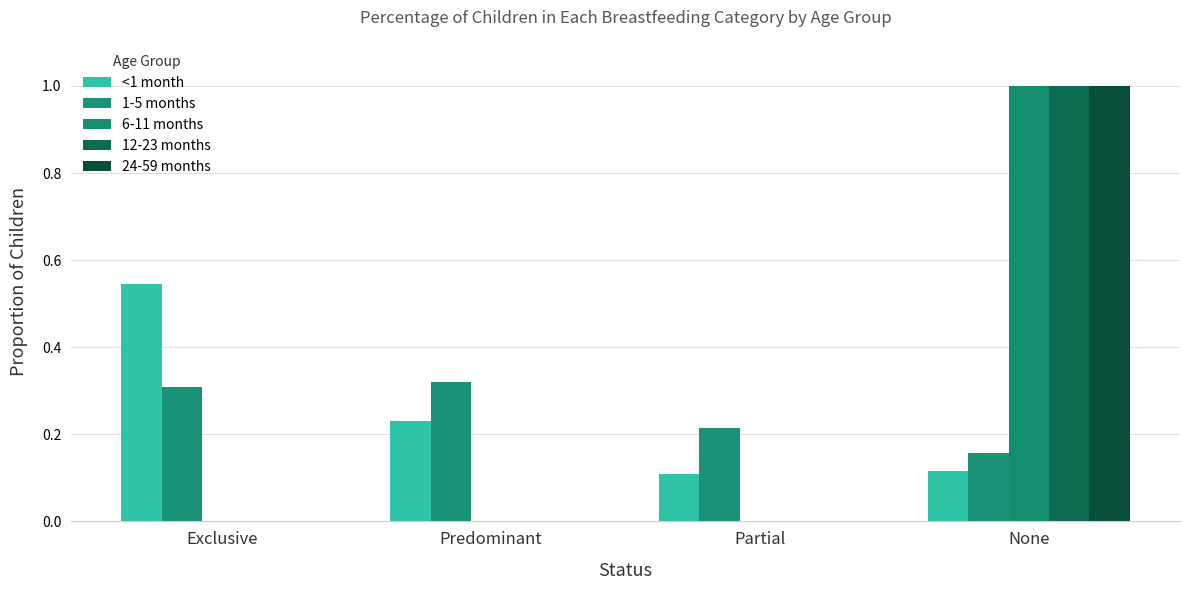

How many groups of bars are there?

4